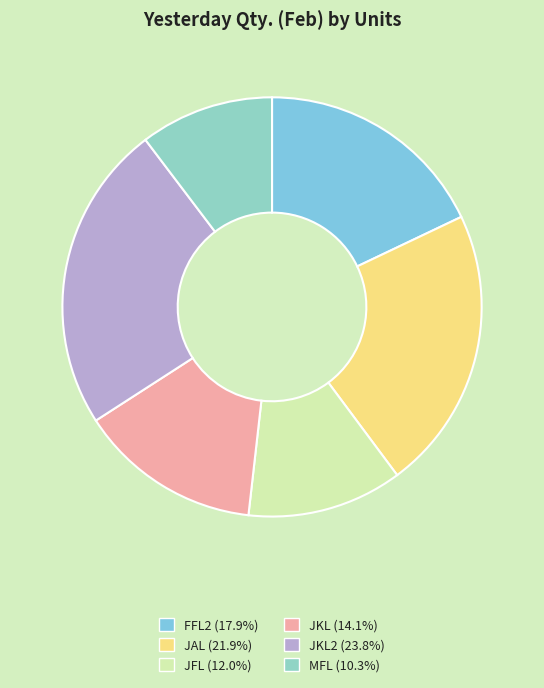

To the nearest percent, what is the average slice percentage?

17%